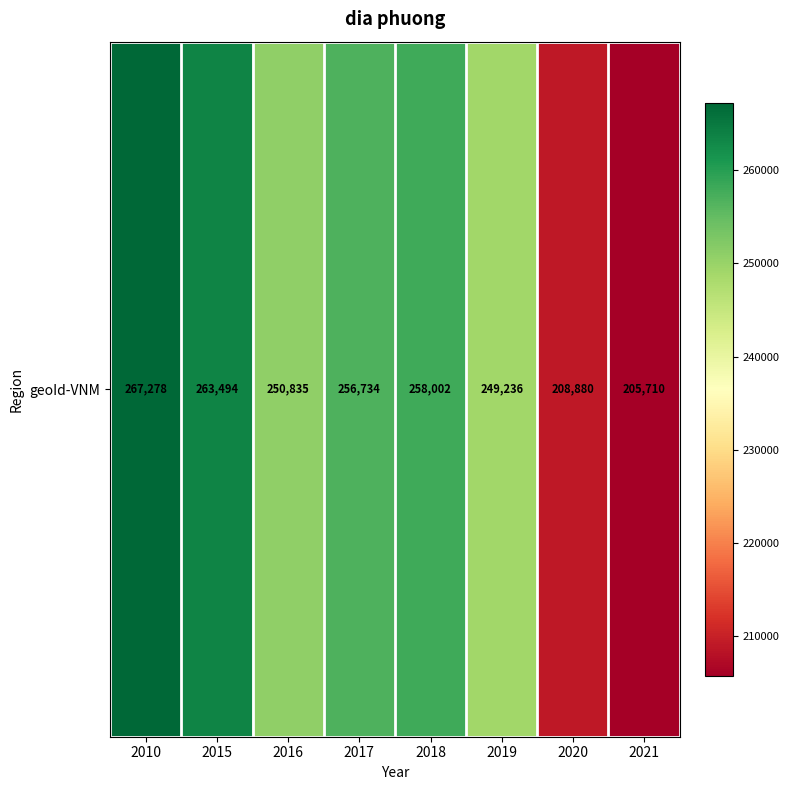

Reading left to right, what are all the values shown in this chart?

267278	263494	250835	256734	258002	249236	208880	205710